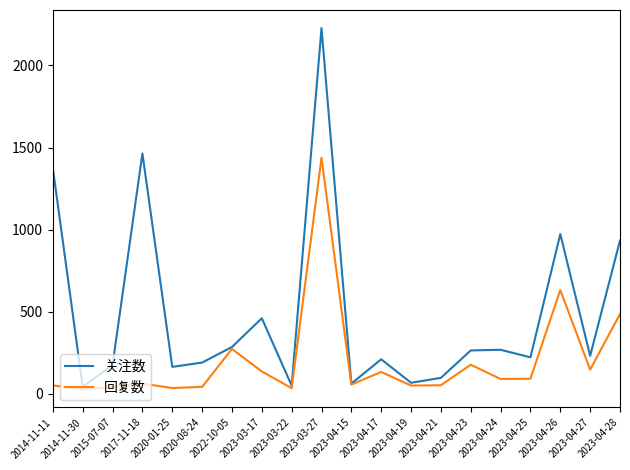

List the series in order of their peak value, lowest first.

回复数, 关注数